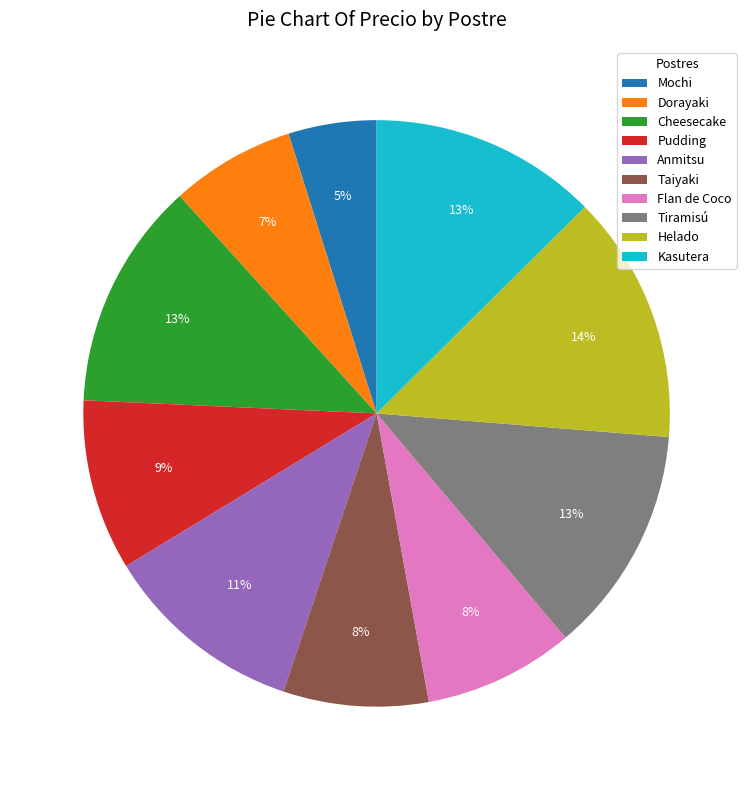

Which slice is the smallest?

Mochi